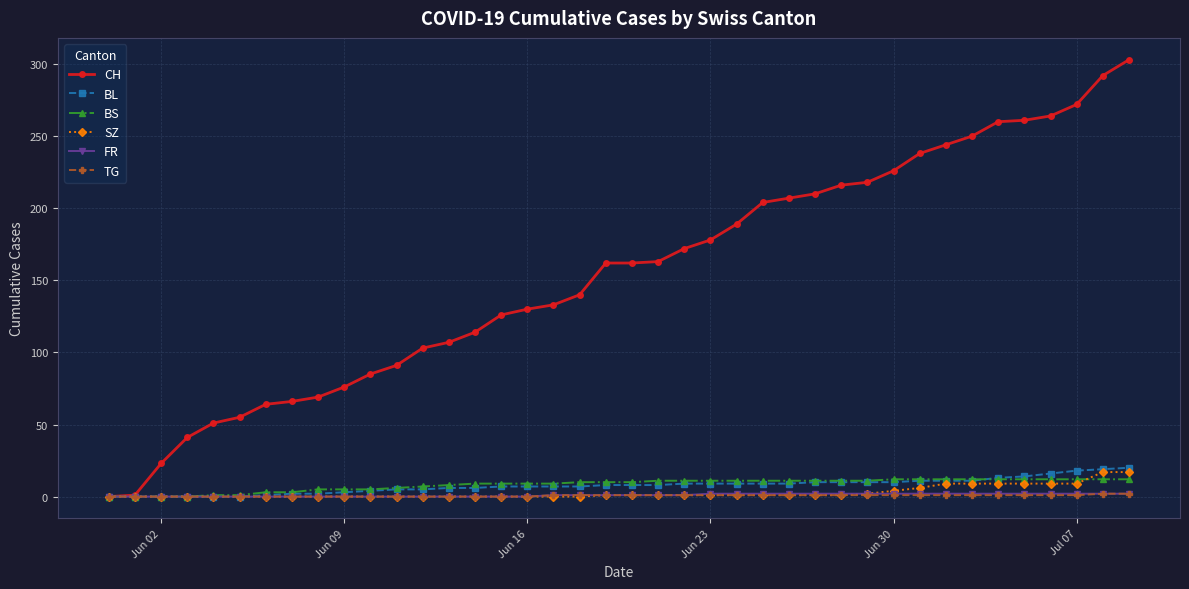

Which series has the largest range (max minus min)?

CH